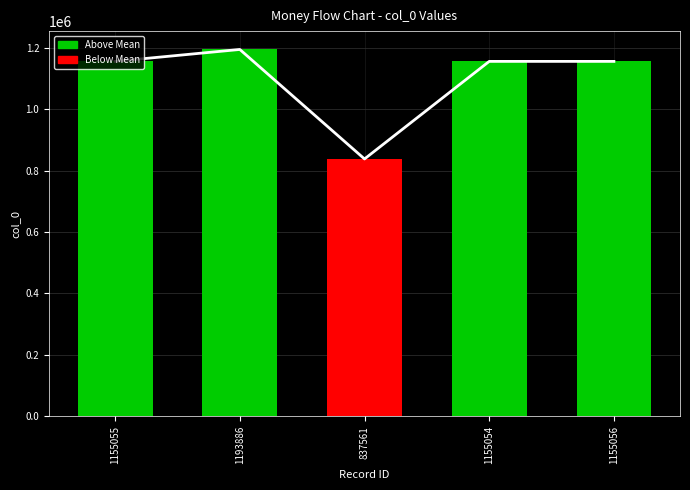

What is the change in value from 1193886 to 837561?

-356325